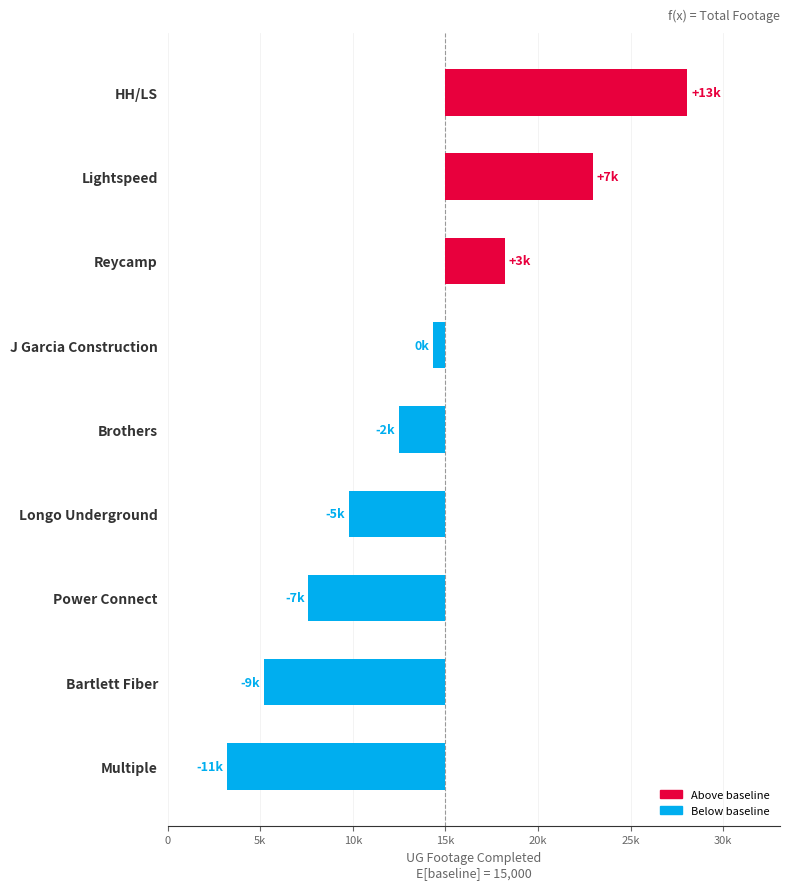

What is the ratio of the value at Lightspeed to the value at Reycamp?

1.3